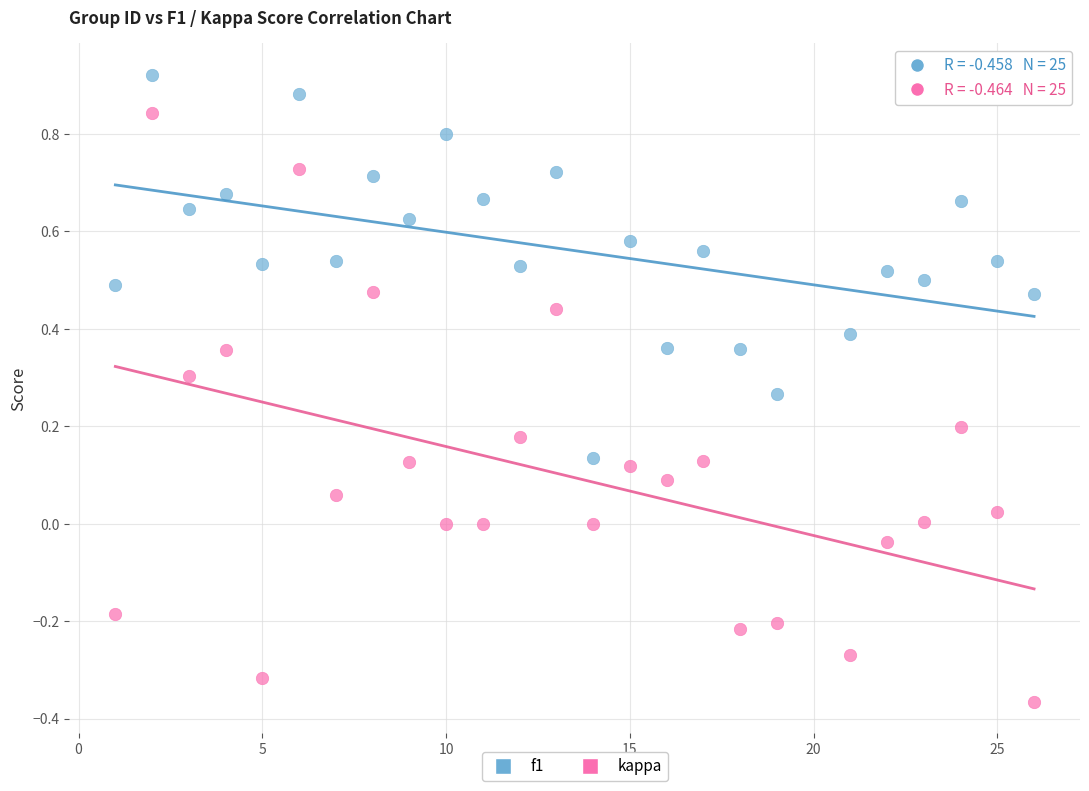

Across all data points, what is the range of X values (max minus min)?

25.0